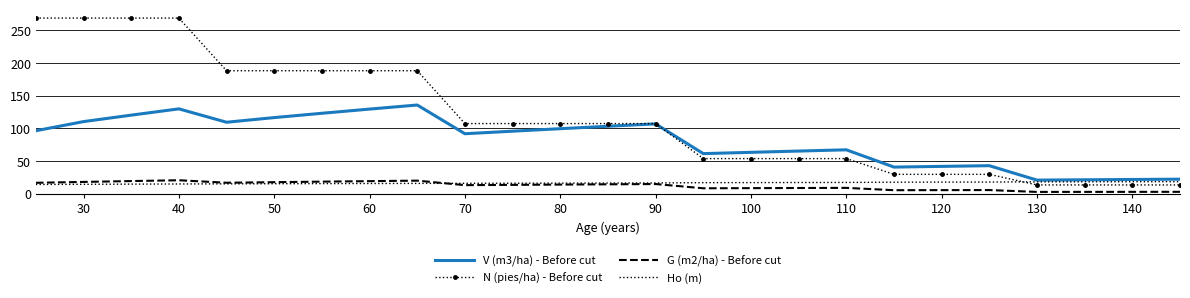

What is the minimum value shown in the chart?

2.6